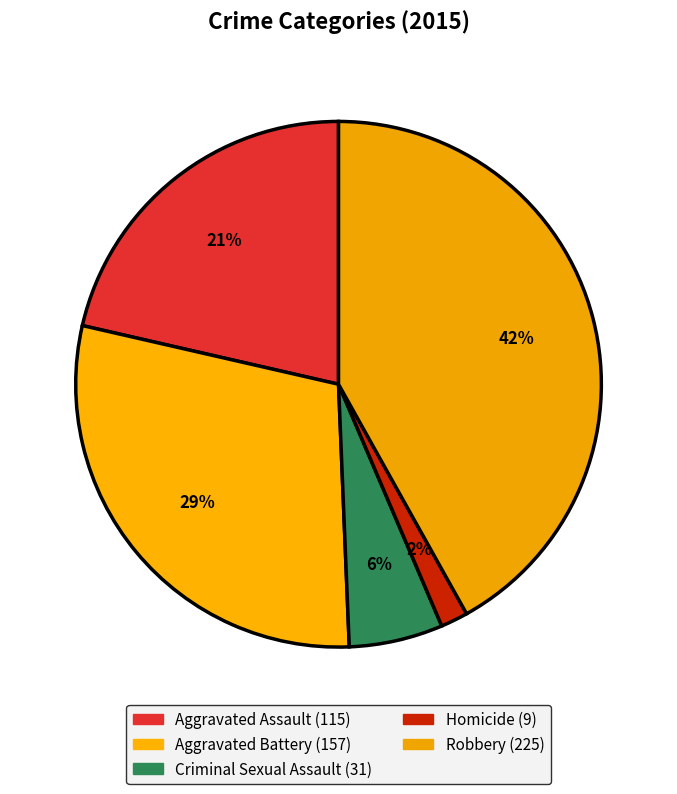

Is Homicide the majority of the pie?

No